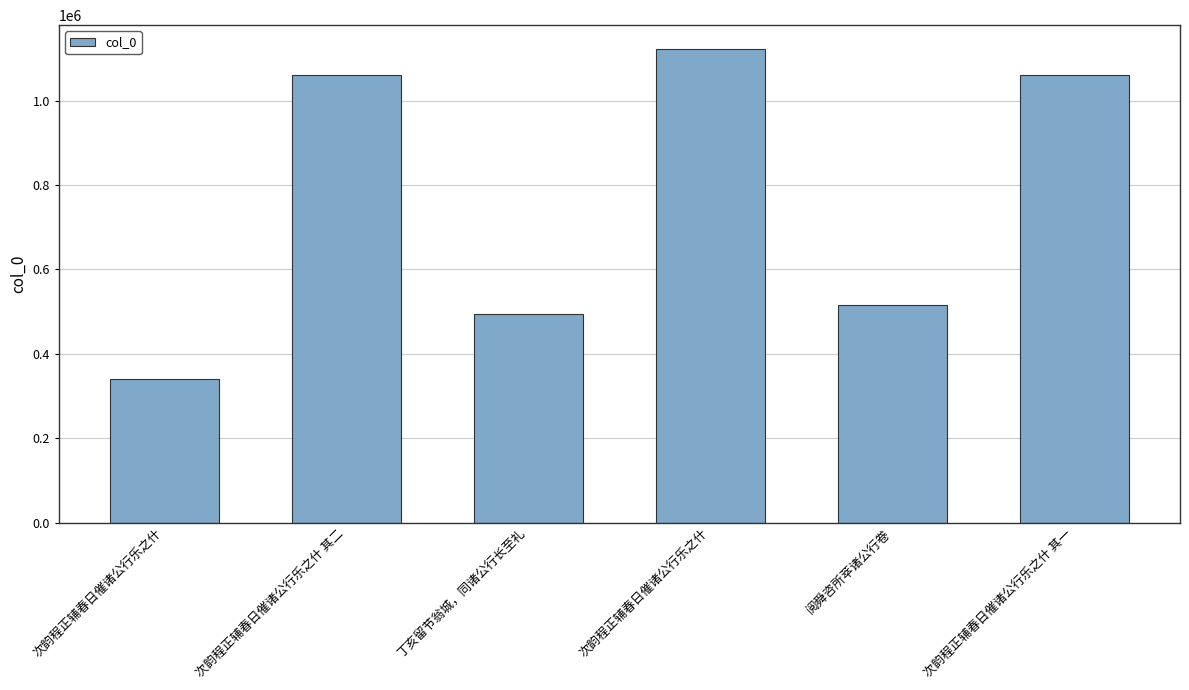

Approximately how many times larger is the value at 阅舜咨所萃诸公行卷 compared to 次韵程正辅春日催诸公行乐之什 其一?

0.5